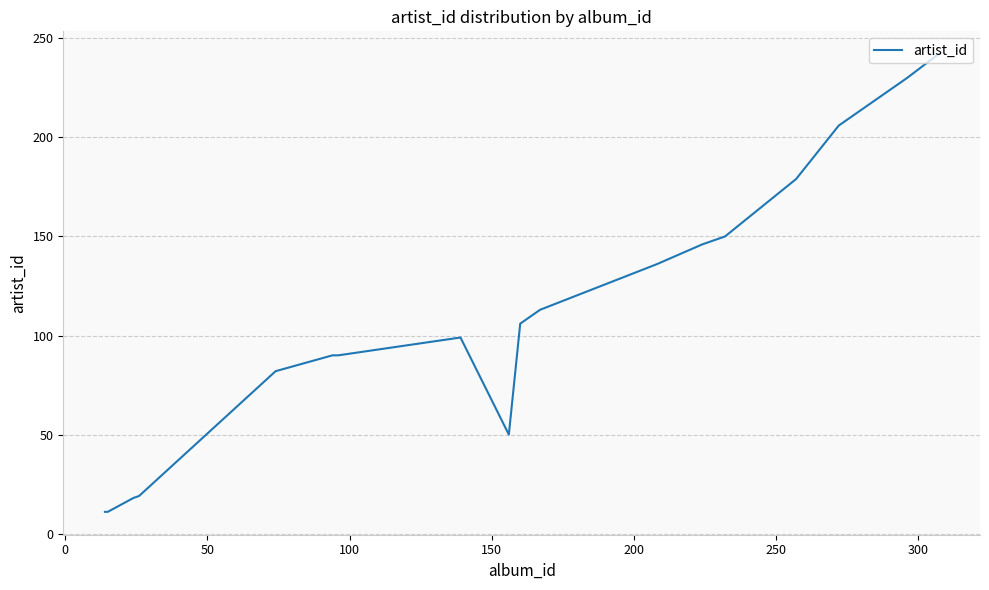

What is the difference between the maximum and minimum values?

231